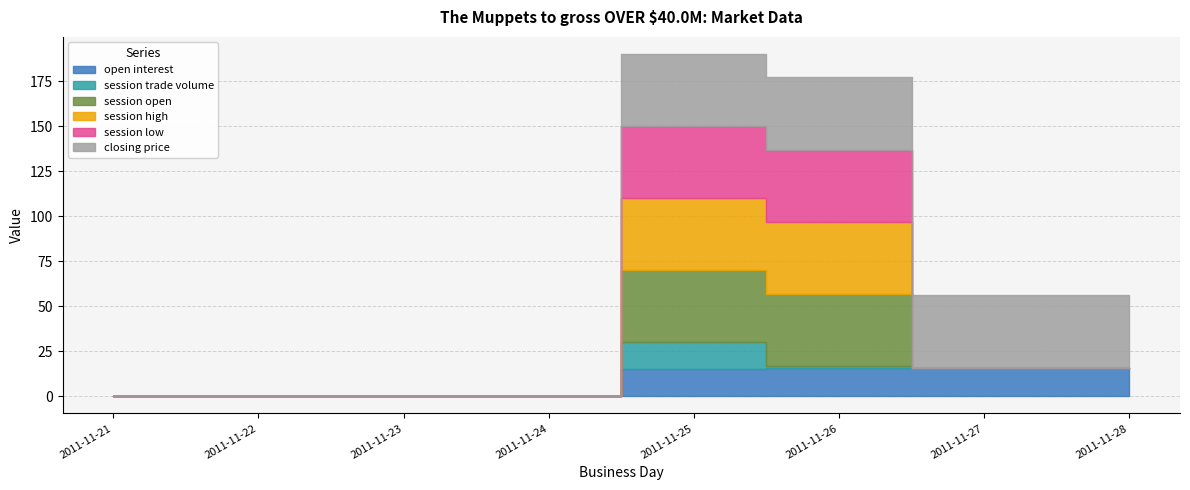

How many data points does each series have?

8